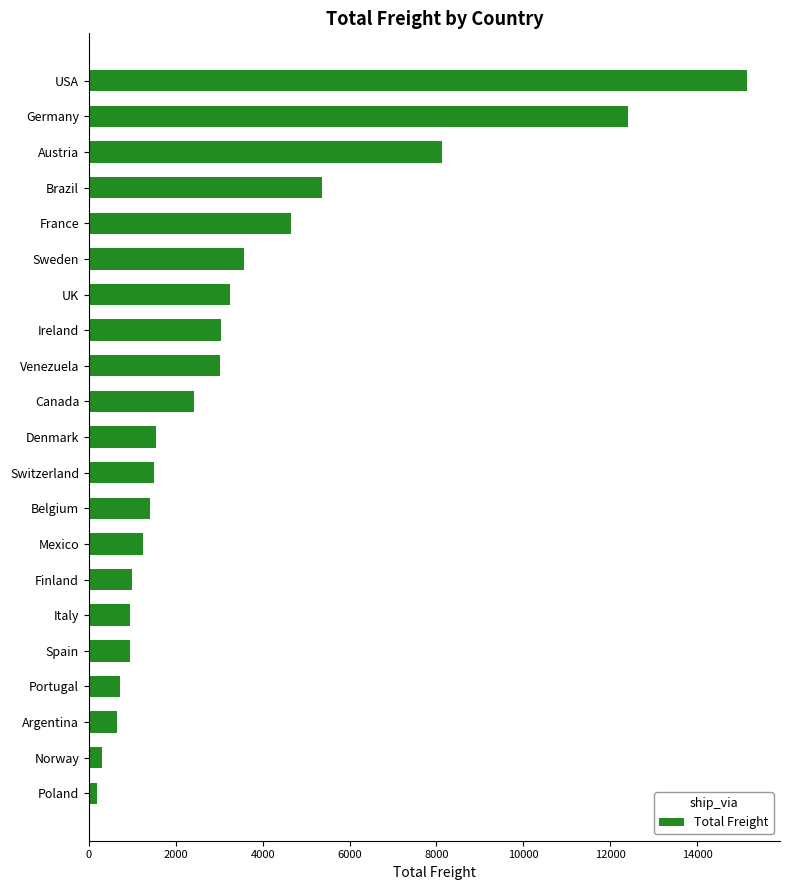

What value does the data have at Switzerland?

1505.4